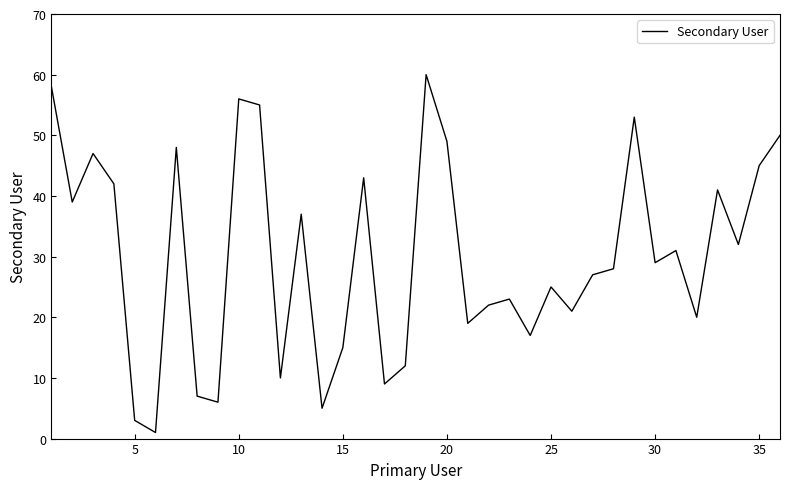

What is the greatest value displayed?

60